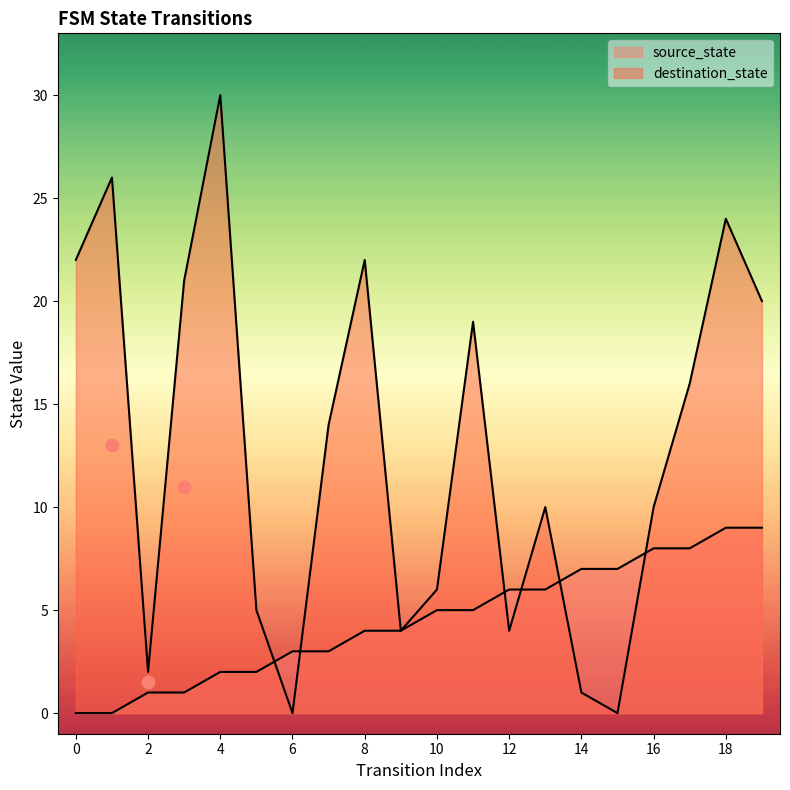

Which series reaches the minimum Y coordinate?

source_state